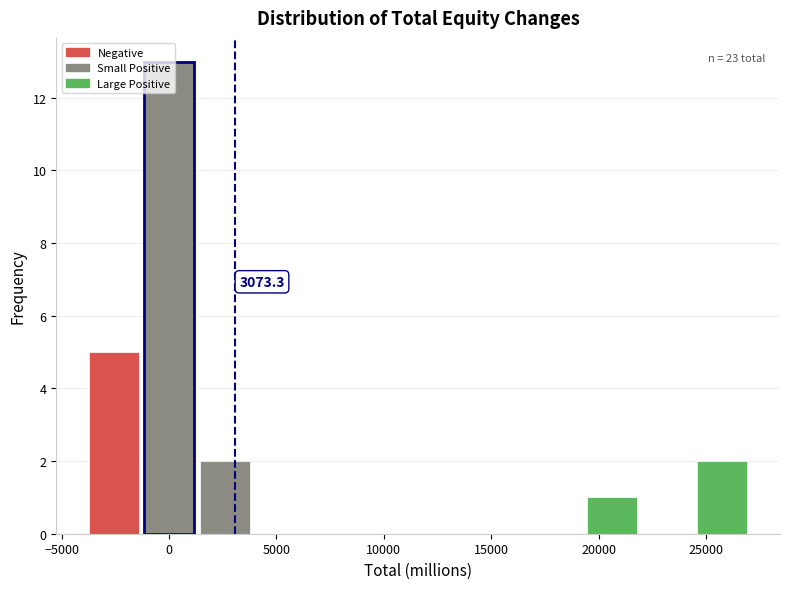

Over which range of the x-axis is the bar tallest?

-1000 to 1500